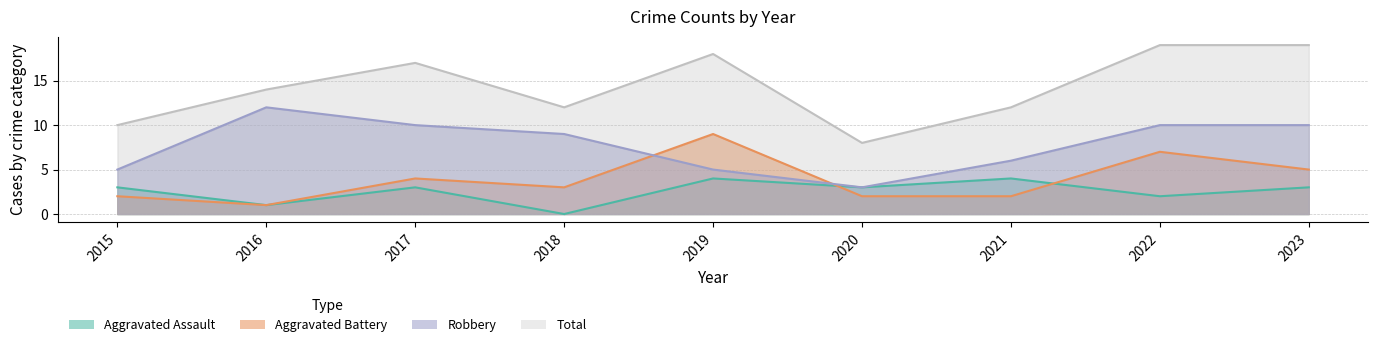

Which series has the largest range (max minus min)?

Total